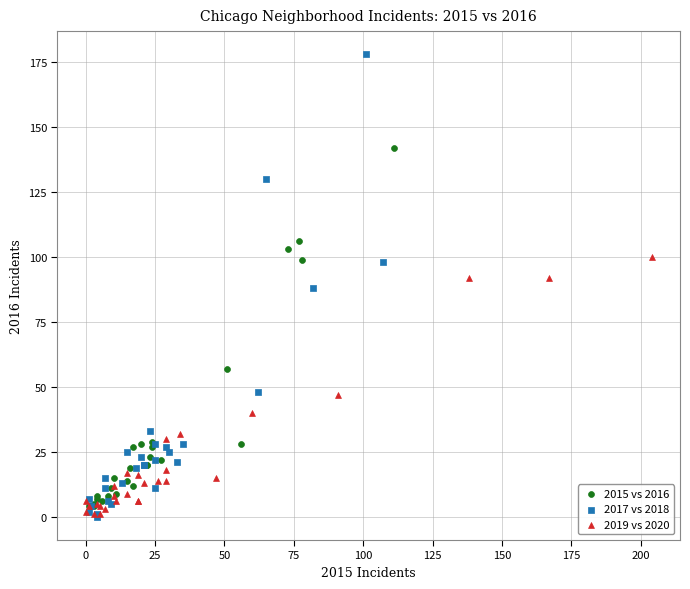

Which series contains the highest Y value?

2017 vs 2018